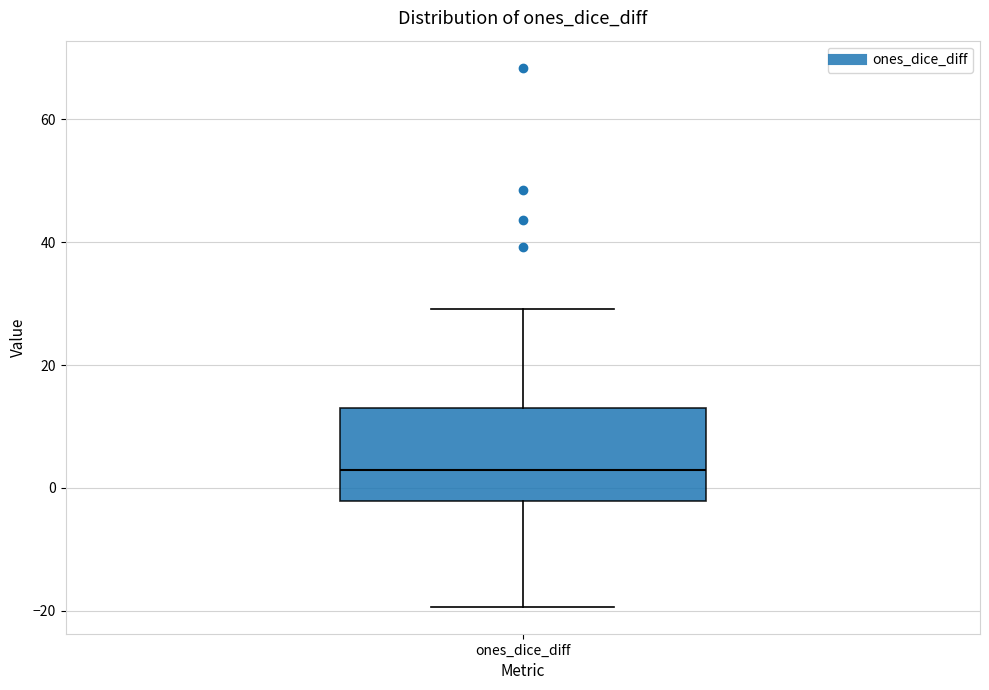

Transcribe this box plot: give where the median line is, the range the box spans, and where the two whiskers end, as read against the y-axis. The values are not printed on the chart, so give them approximately, as read against the axis.

median 2, box -2 to 14, whiskers -20 to 30